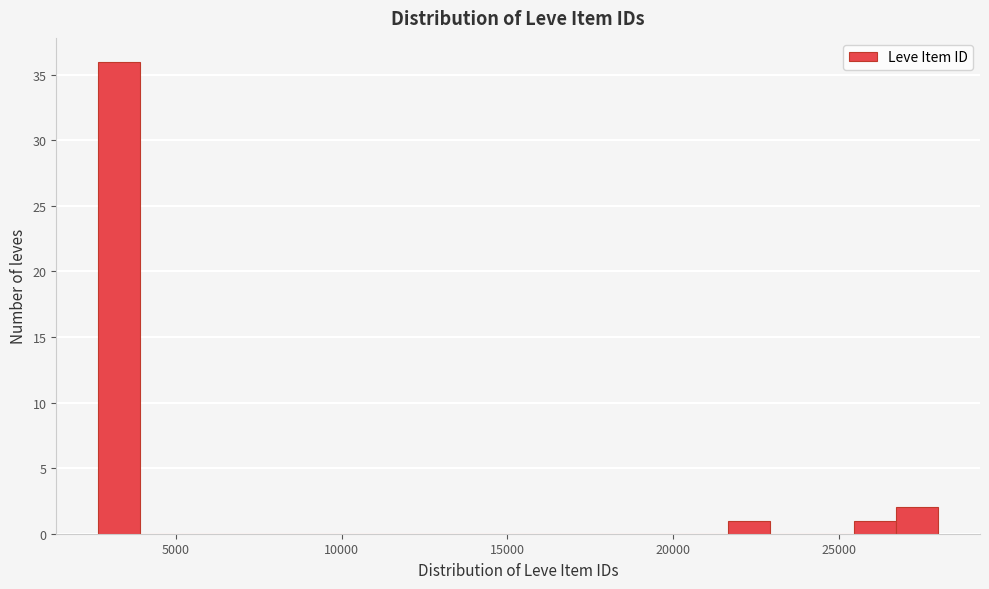

Read against the x-axis, roughly where is the centre of the tallest bar?

3500